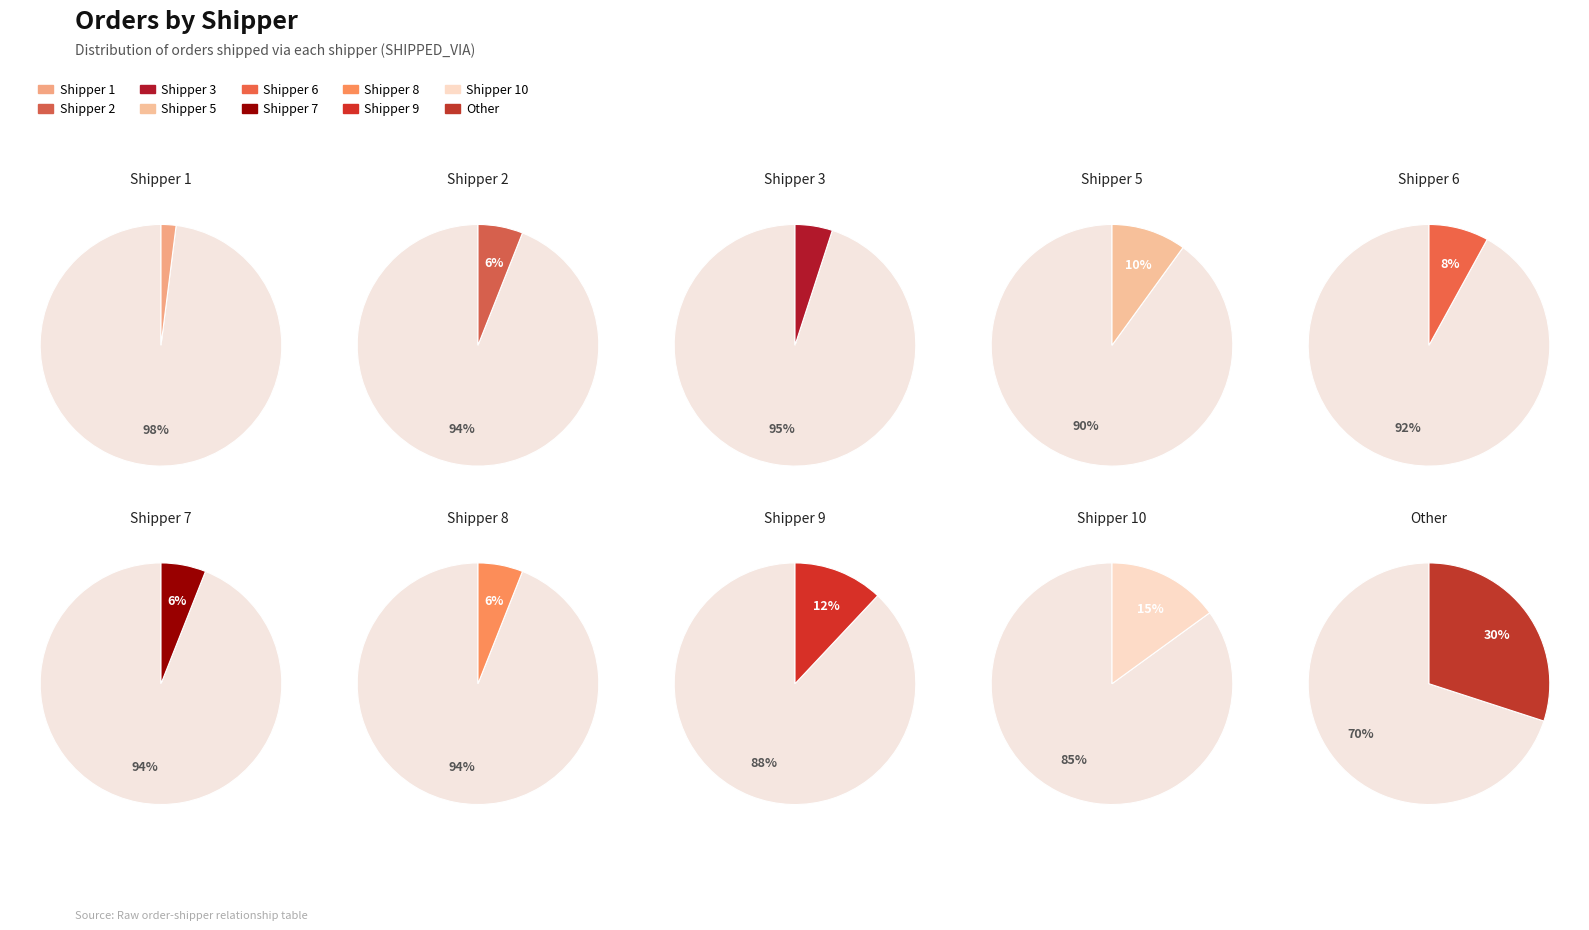

To the nearest percent, what is the average slice percentage?

10%